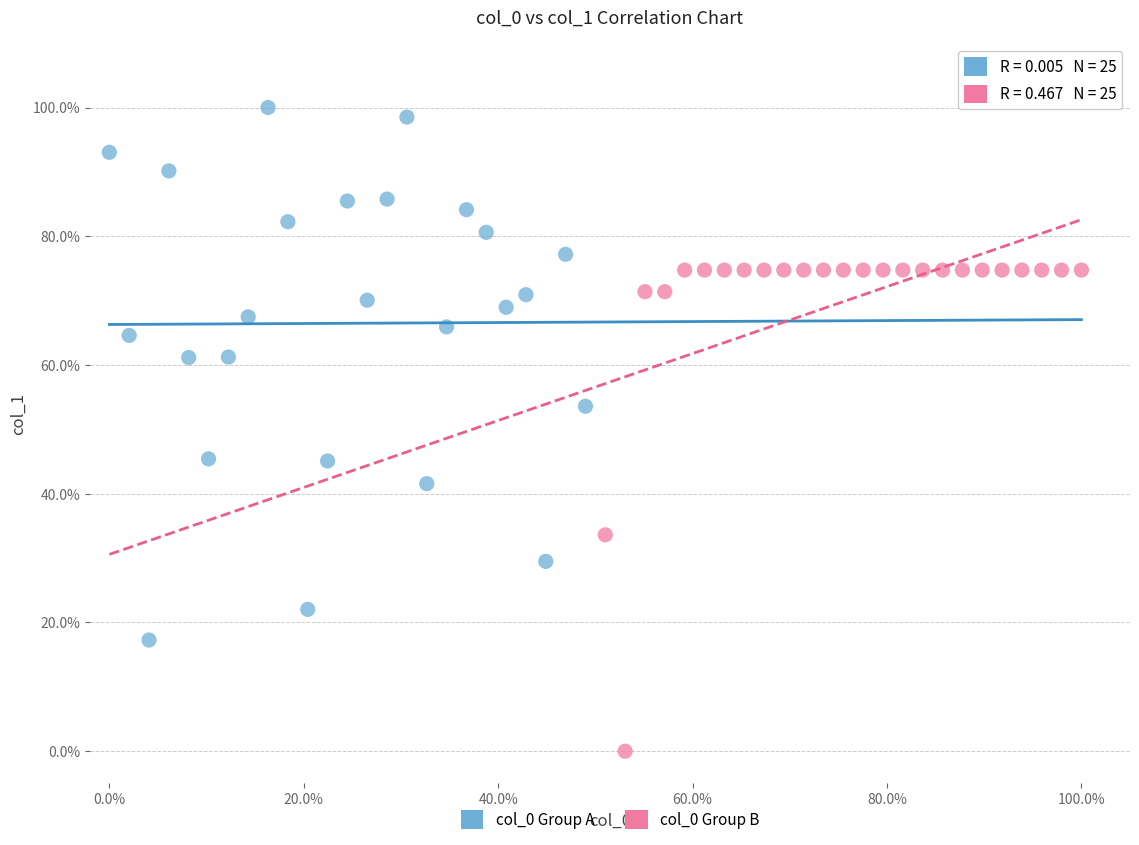

What are all the series names shown in the legend?

col_0 Group A, col_0 Group B